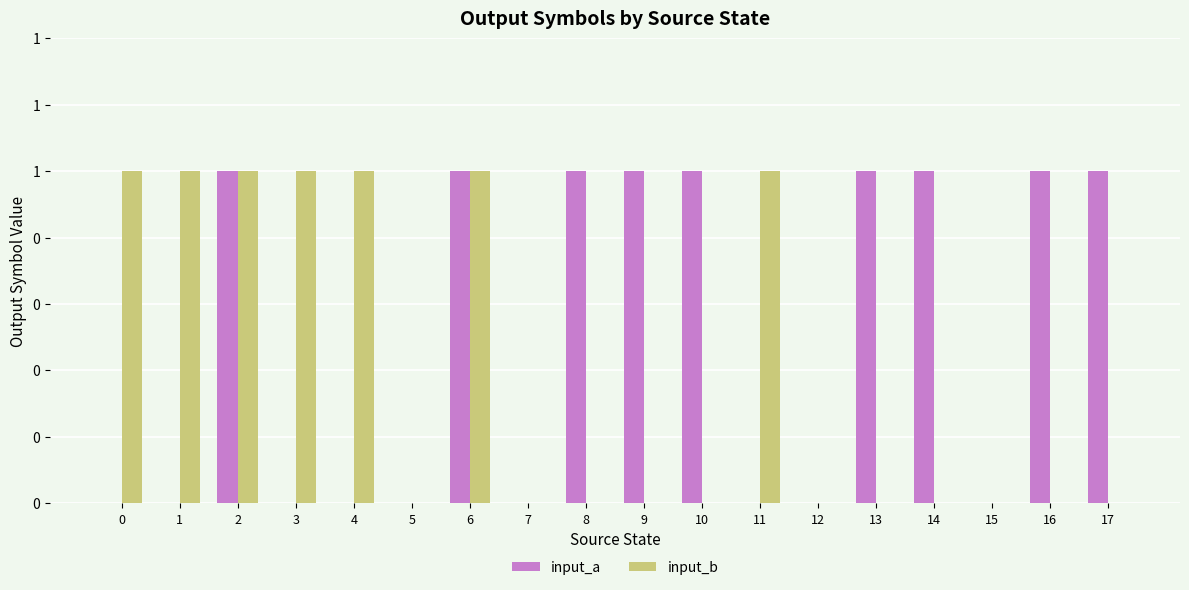

What are all the series names shown in the legend?

input_a, input_b